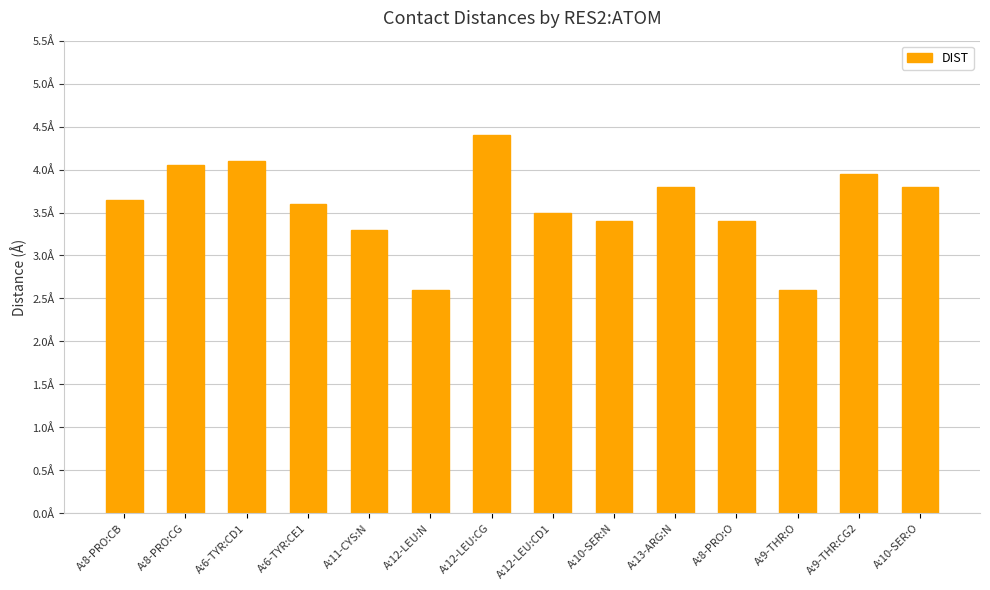

What is the greatest value displayed?

4.4